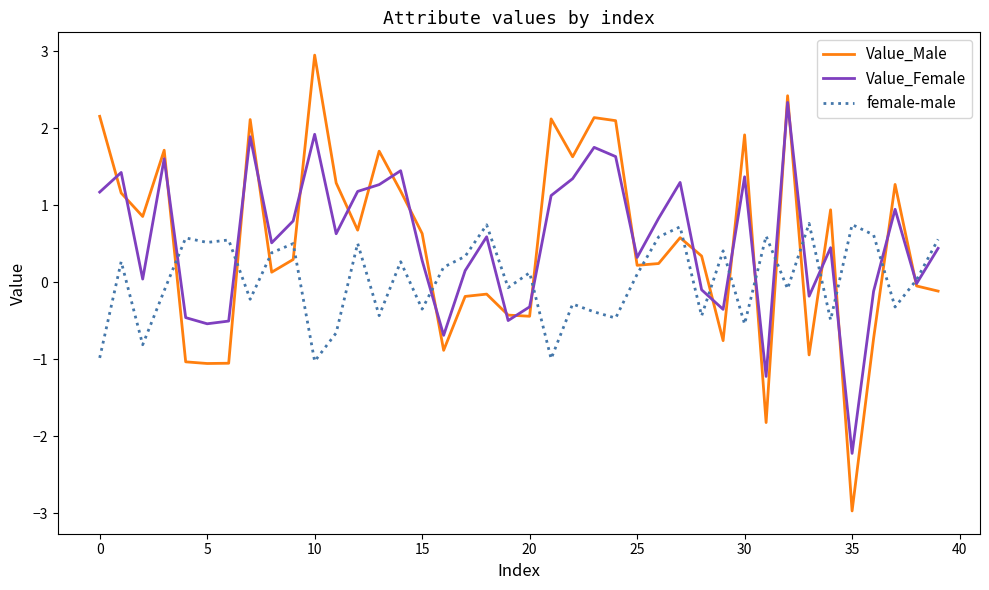

After their last crossing, which series has the higher values: female-male or Value_Male?

female-male